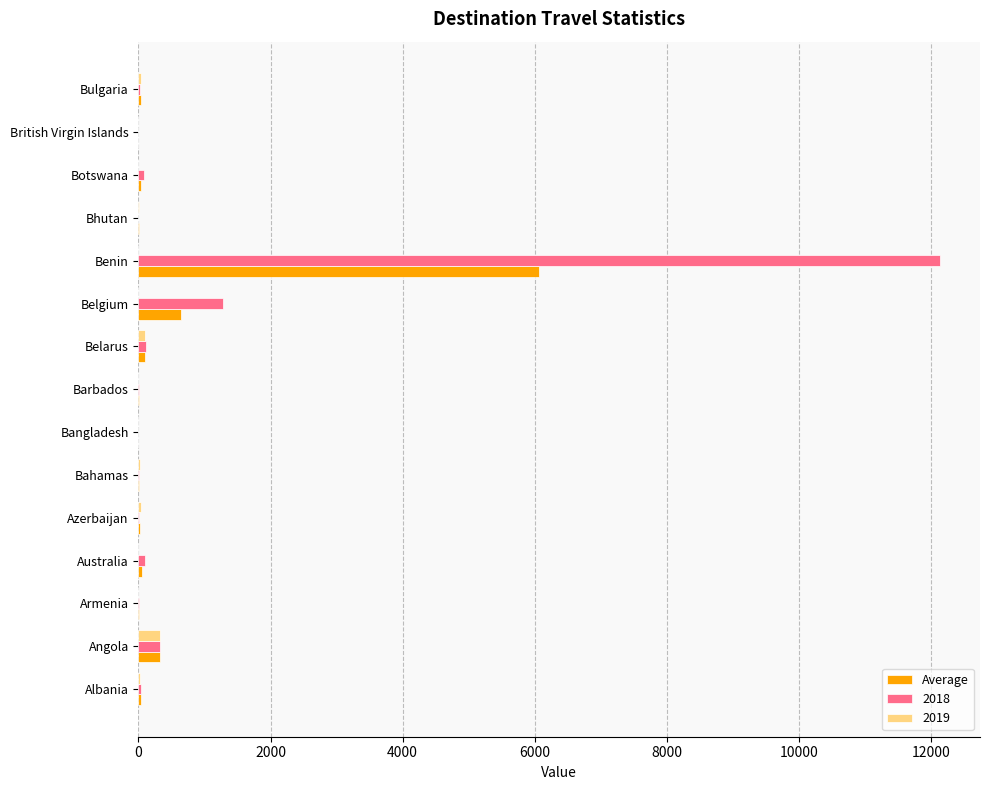

What is the total value across all series at Belgium?

1929.0